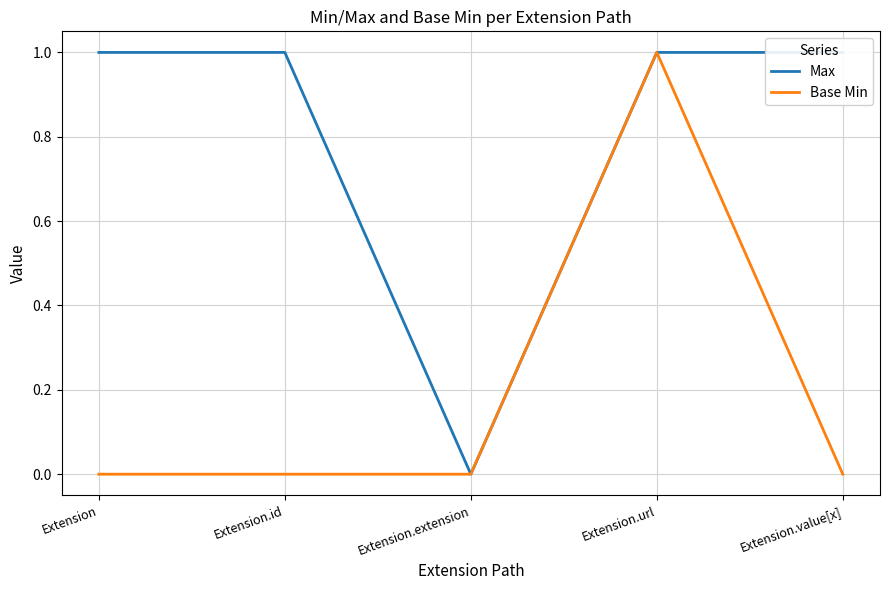

Where is Max nearest to the value 0?

Extension.extension